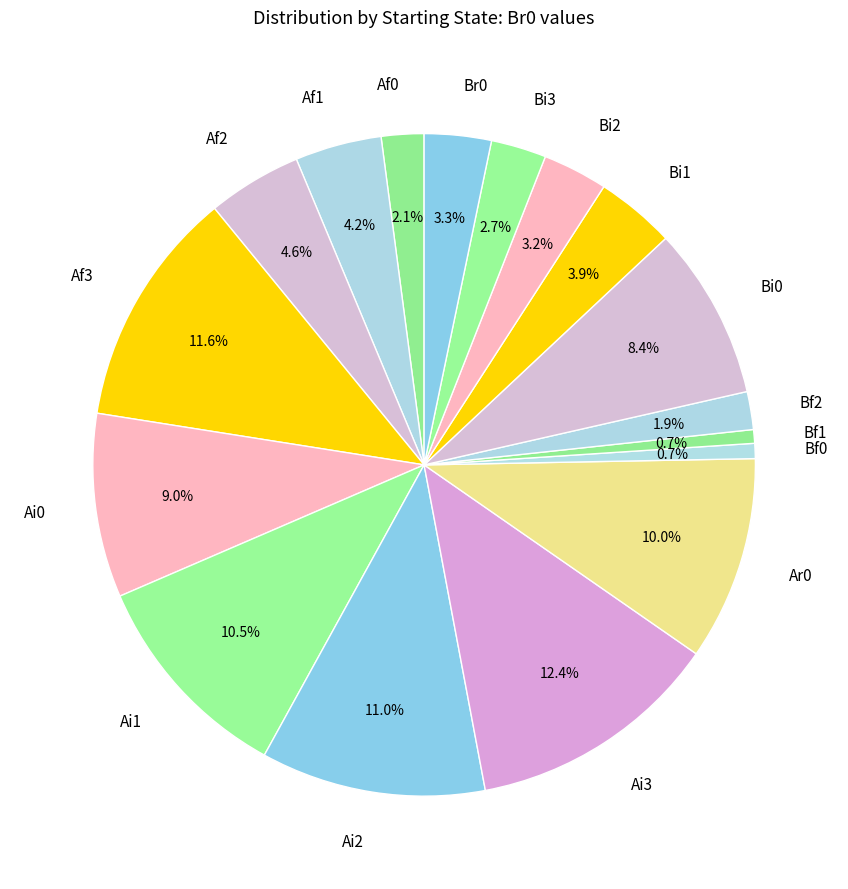

What percentage is NOT represented by Br0?

96.7%